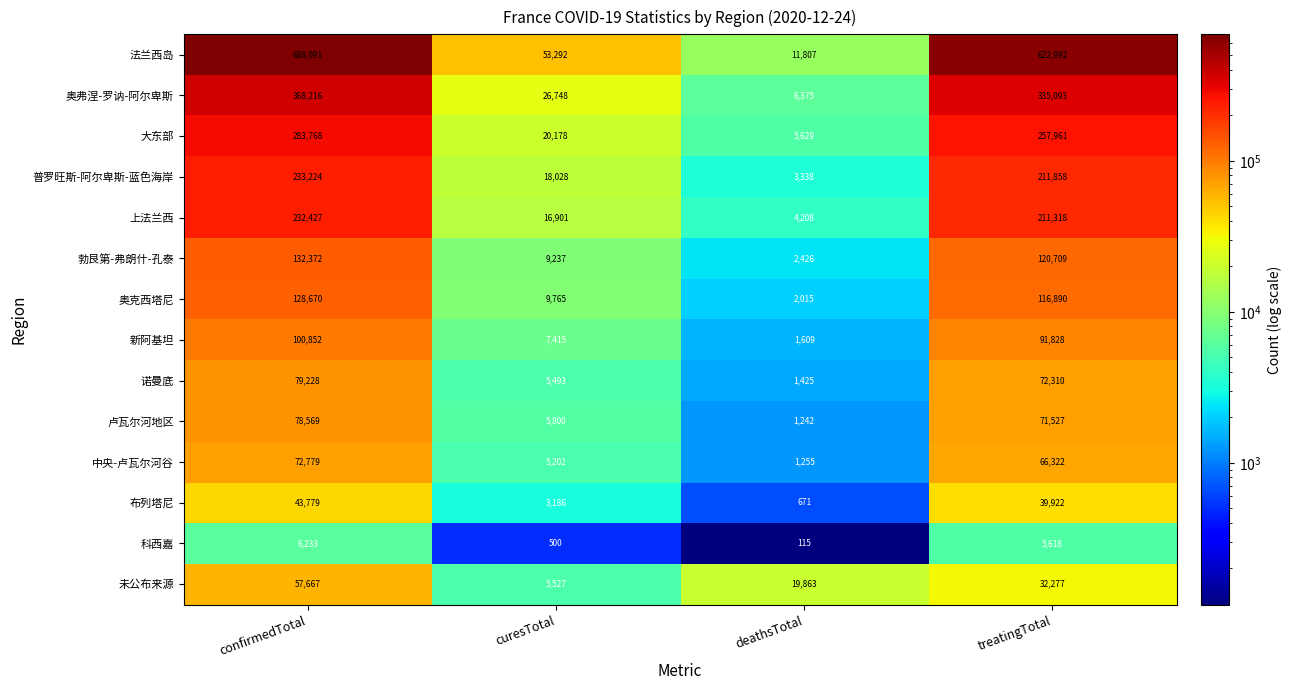

What is the average value of the 普罗旺斯-阿尔卑斯-蓝色海岸 series?

116612